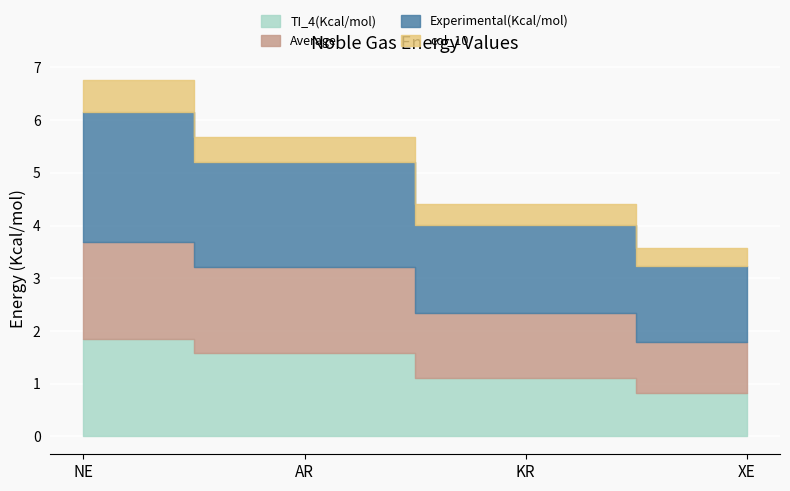

The value of TI_4(Kcal/mol) at NE is 1.8. True or false?

True